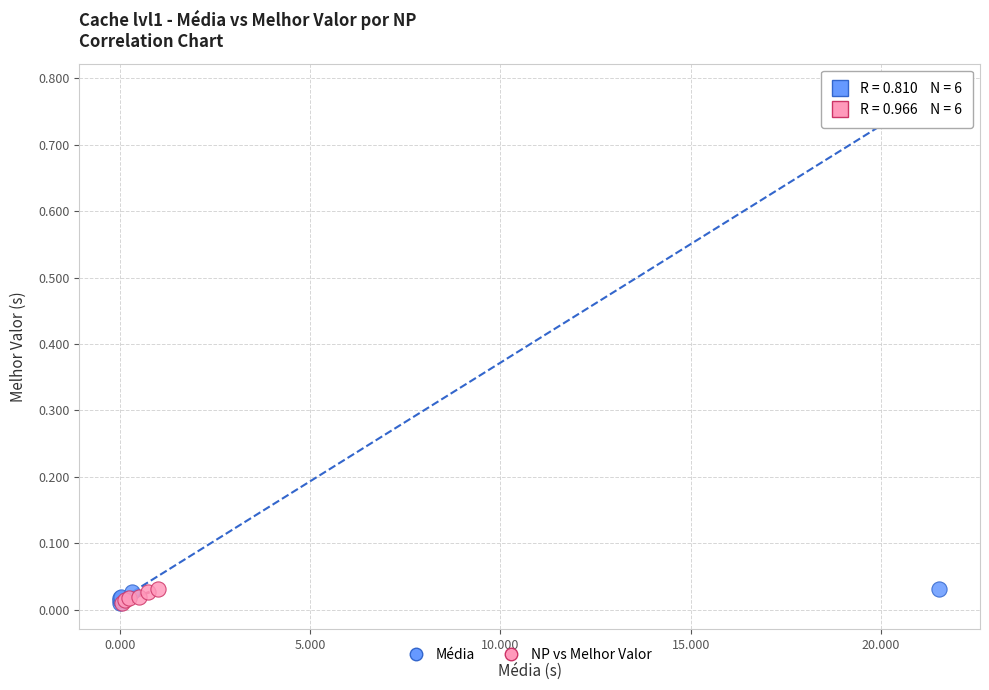

What are all the series names shown in the legend?

Média, NP vs Melhor Valor